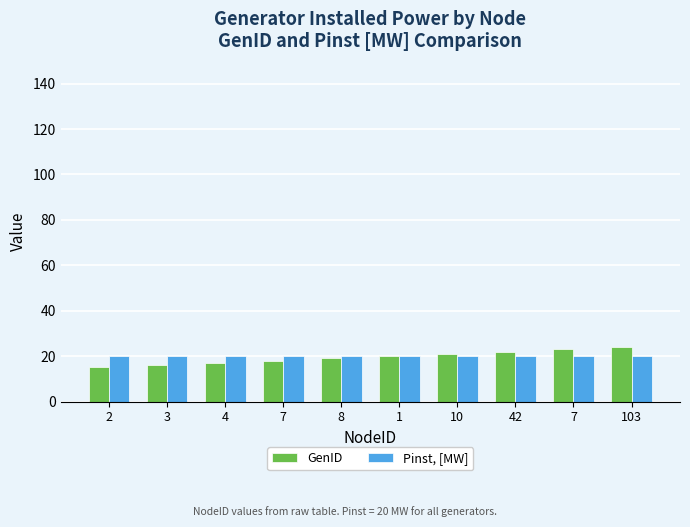

At how many categories does at least one series exceed 23?

1